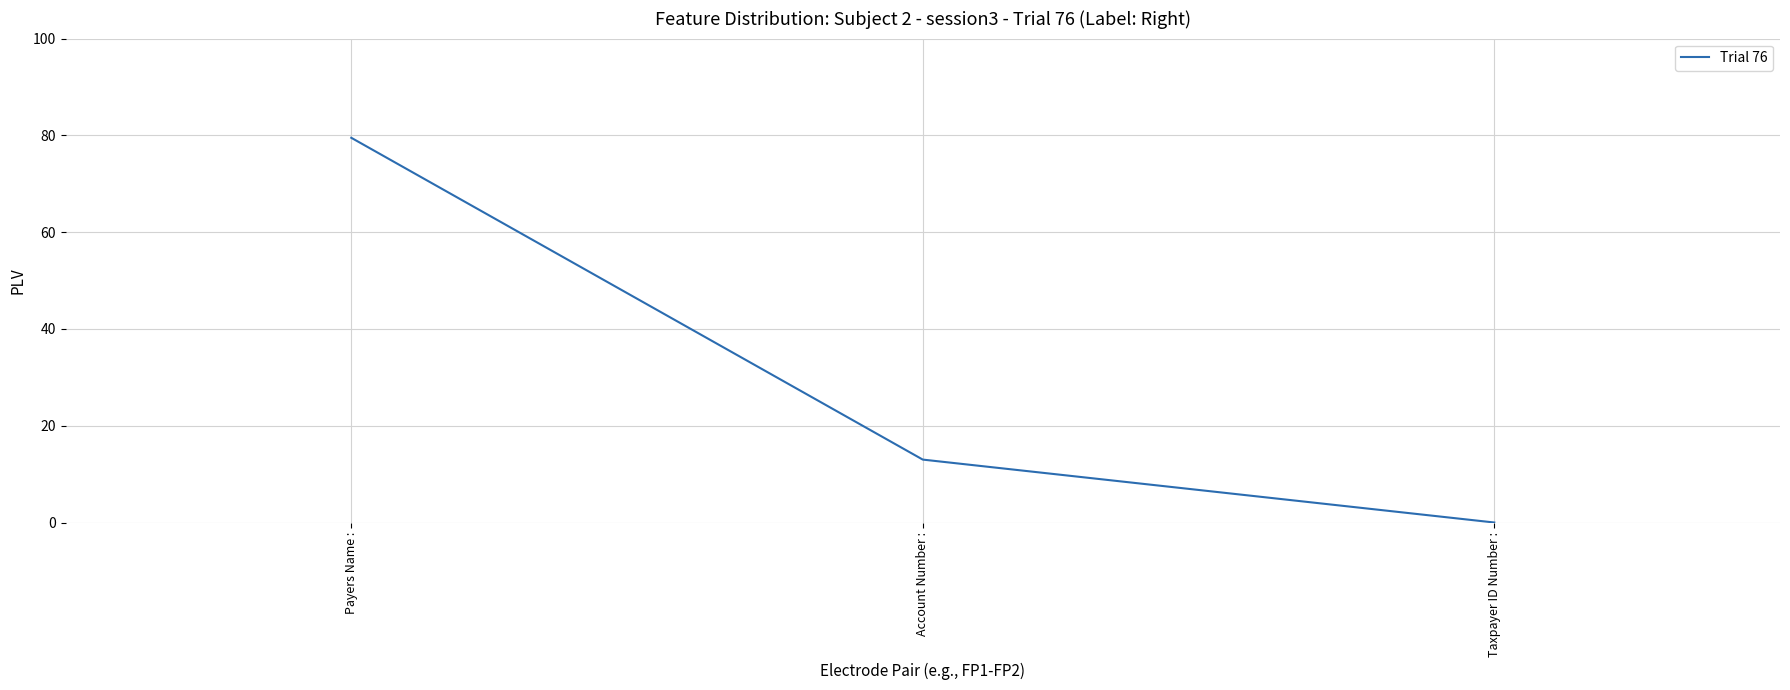

What is the change in value from Payers Name : to Taxpayer ID Number :?

-79.5